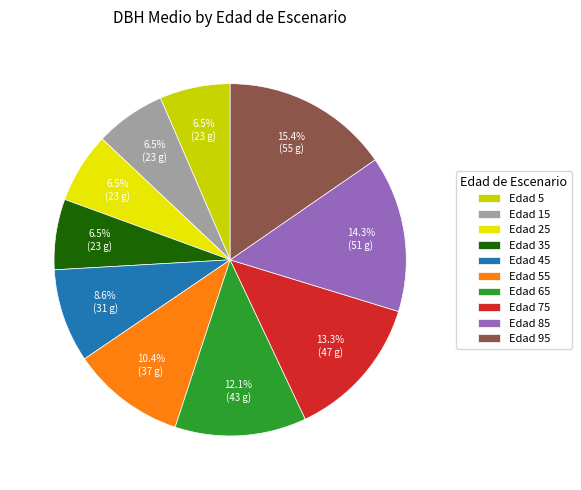

How many slices are in this pie chart?

10